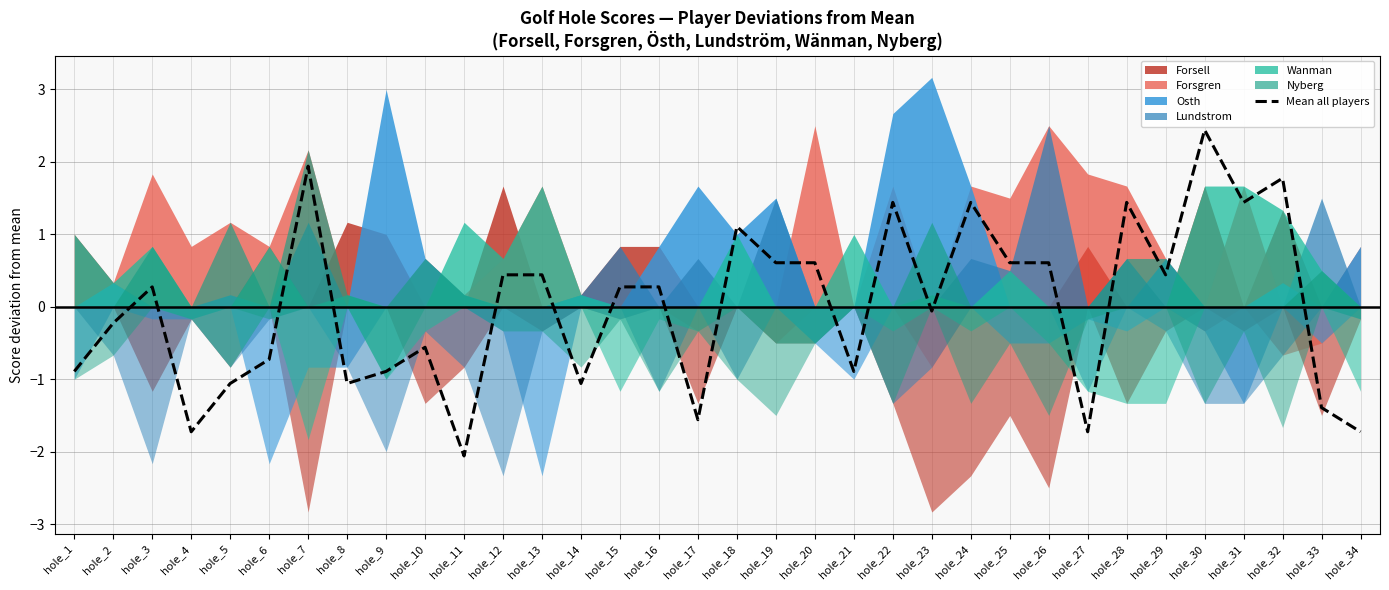

True or false: the data shows -0.7 at hole_8.

False